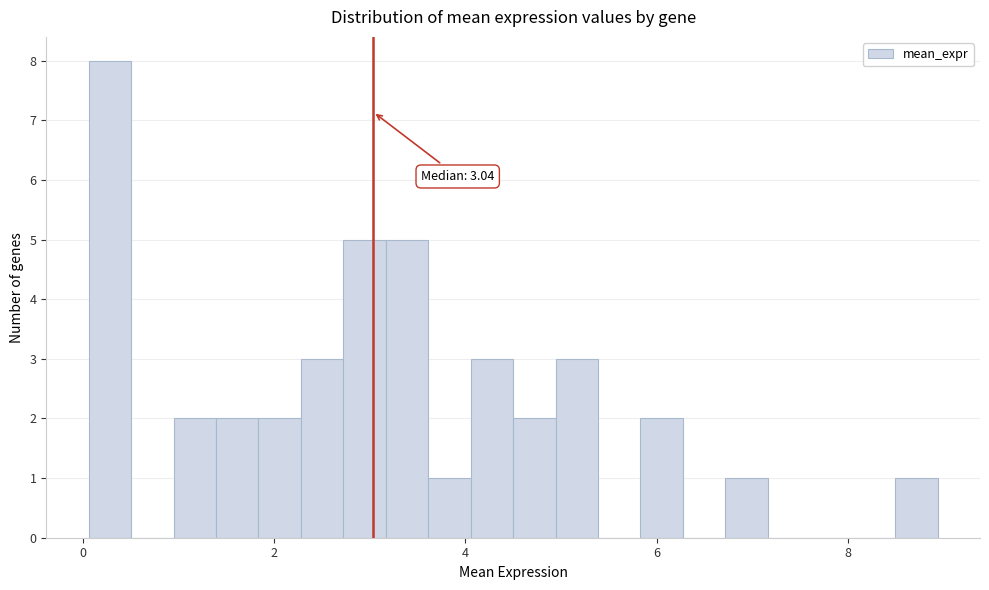

Read against the x-axis, roughly where is the centre of the tallest bar?

0.2